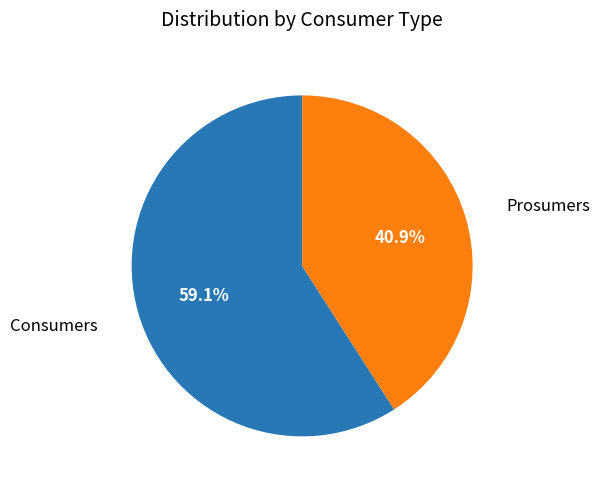

Rank the categories by value from highest to lowest.

Consumers, Prosumers